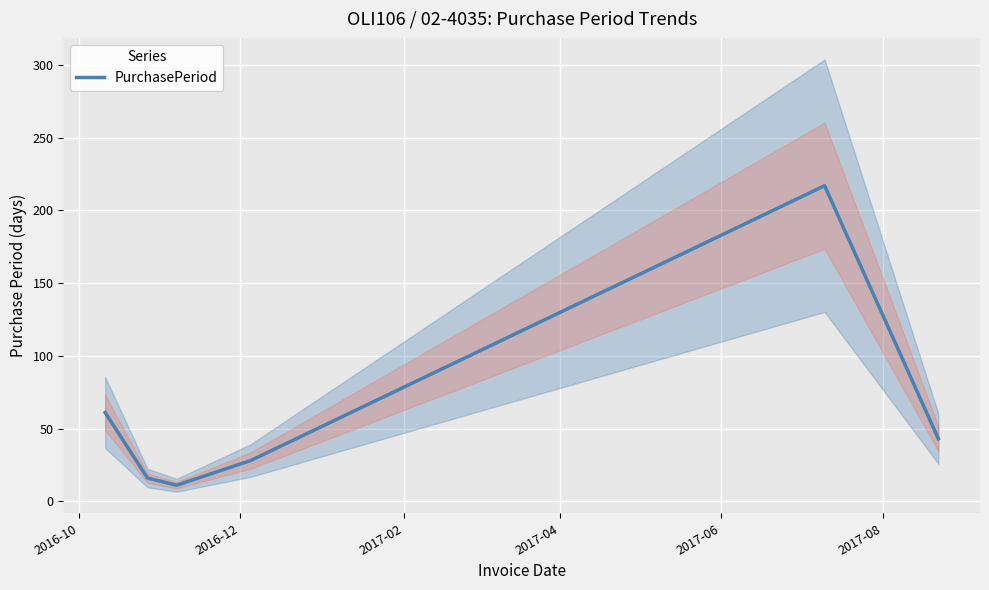

What is the highest value of the PurchasePeriod series?

217